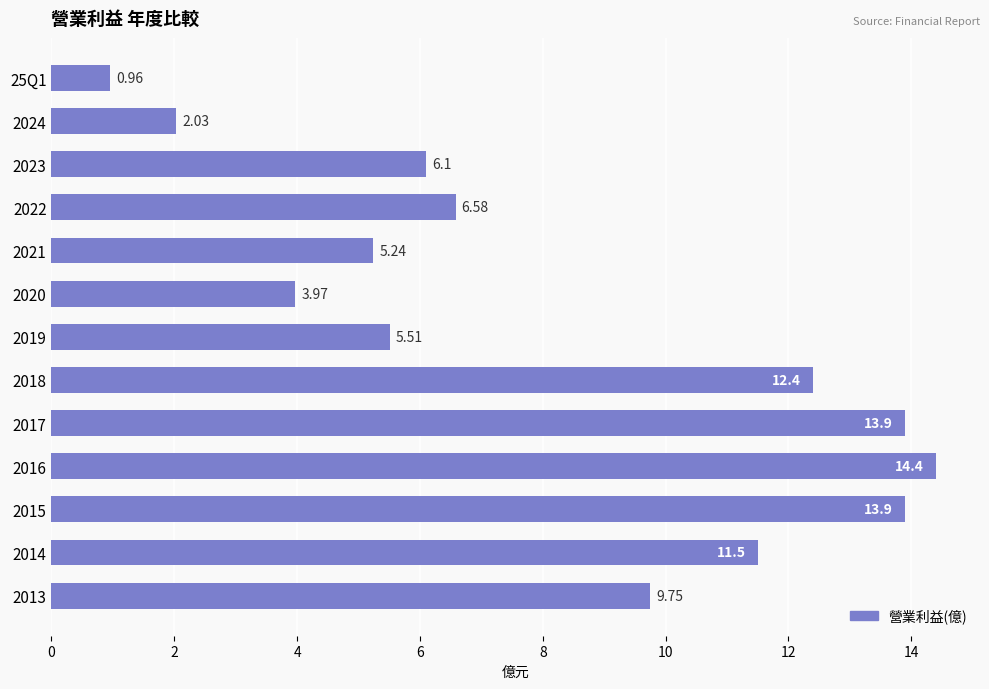

What is the sum of the values at 2019 and 2016?

19.9